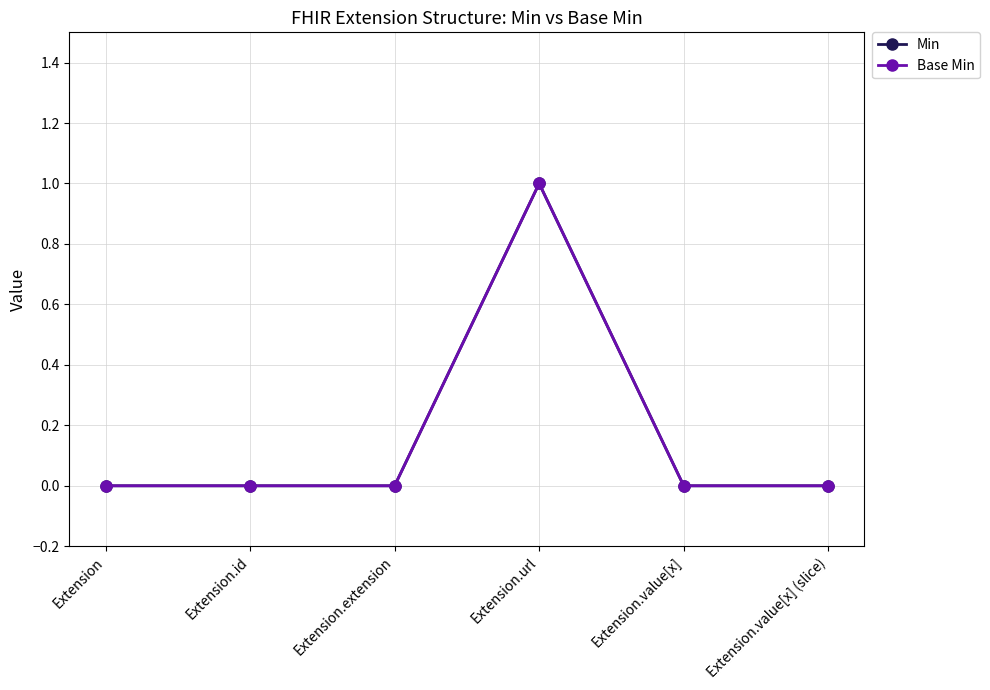

Is the value of Min at Extension.id greater than the value of Base Min at Extension.id?

No